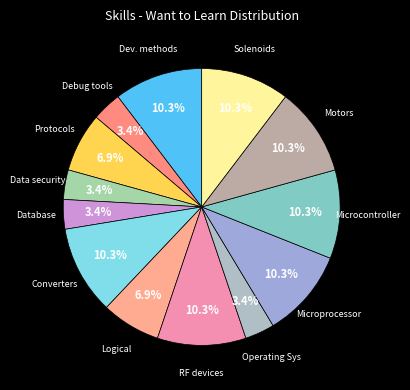

True or false: Logical accounts for 1% of the total.

False